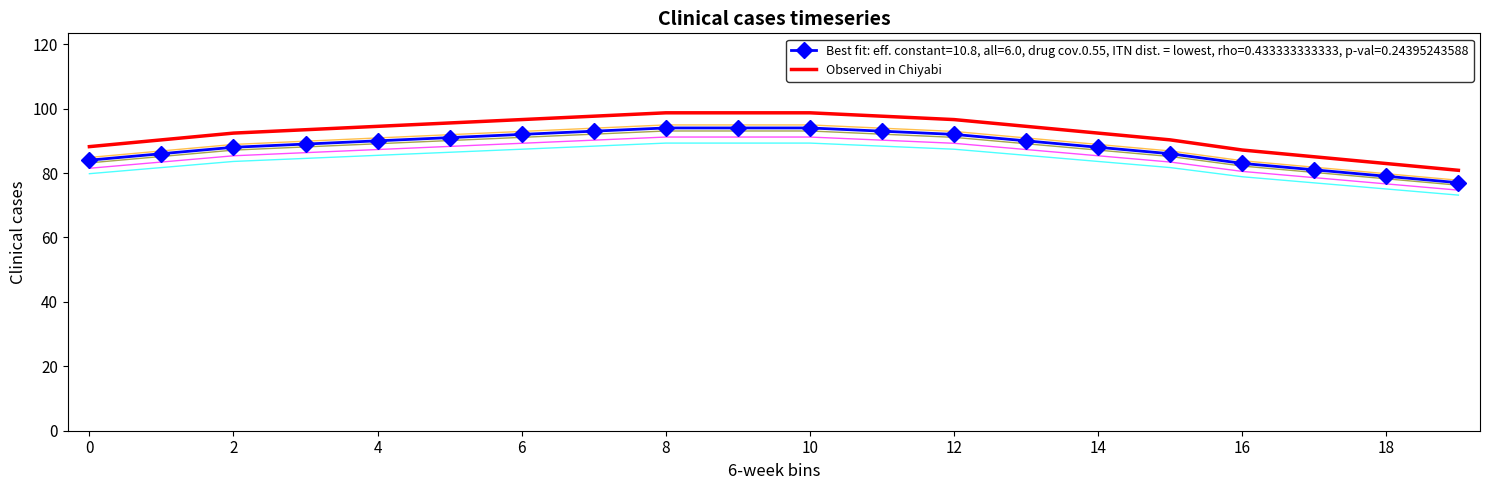

True or false: Best fit: eff. constant=10.8, all=6.0, drug cov.0.55, ITN dist. = lowest, rho=0.433333333333, p-val=0.24395243588 and Observed in Chiyabi cross at least once.

False